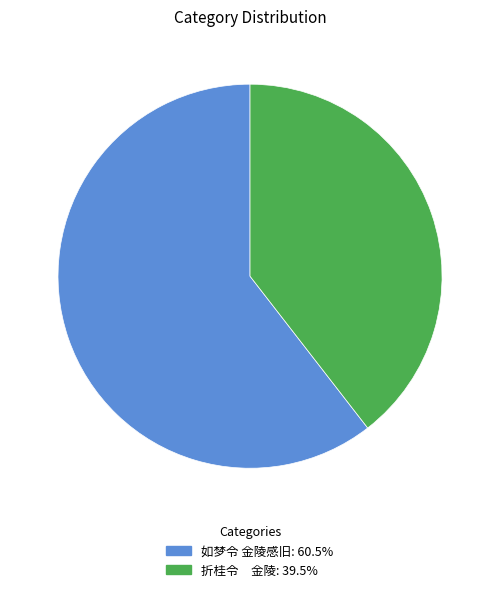

Do 如梦令 金陵感旧 and 折桂令 金陵 together represent more than half of the pie?

Yes